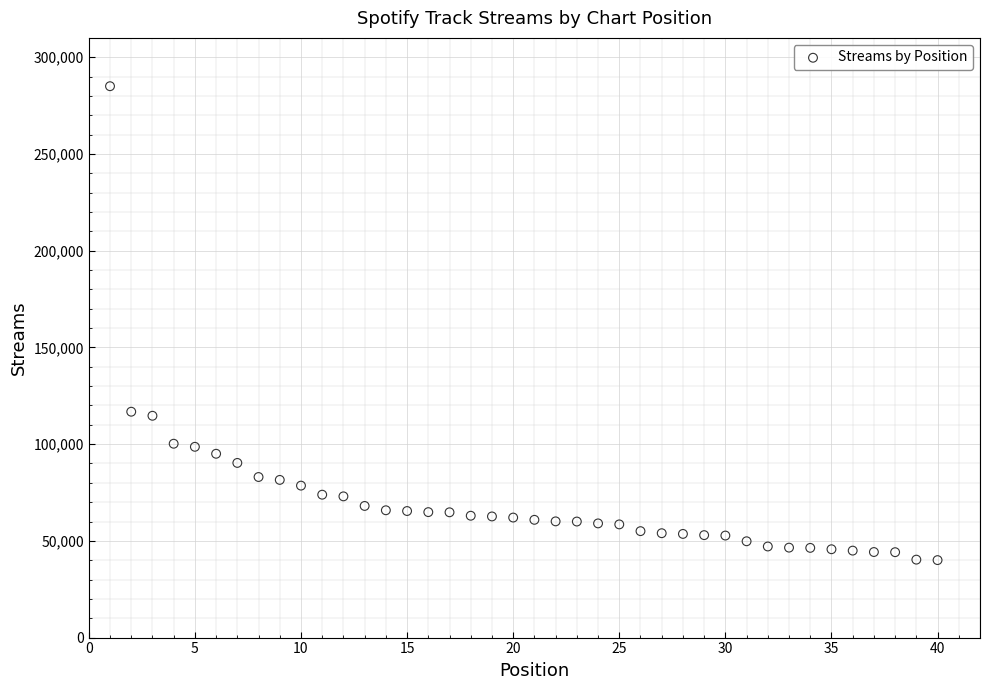

What is the range of Y values (max minus min)?

244972